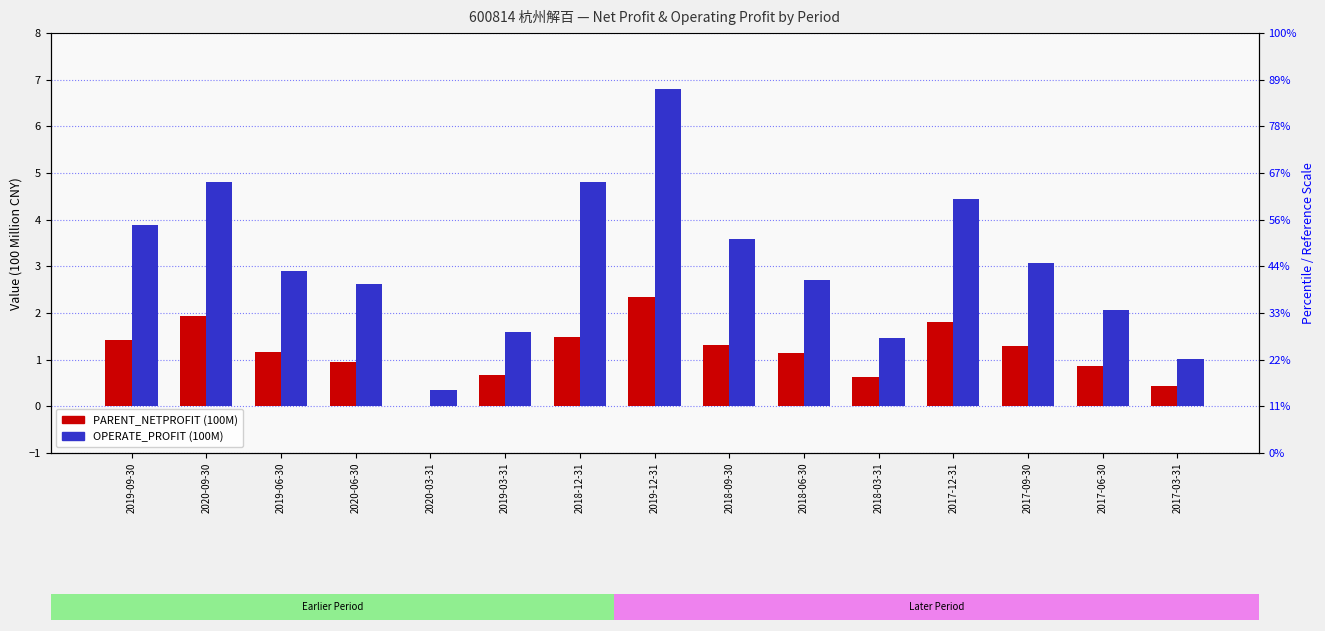

Does the chart contain stacked bars?

No